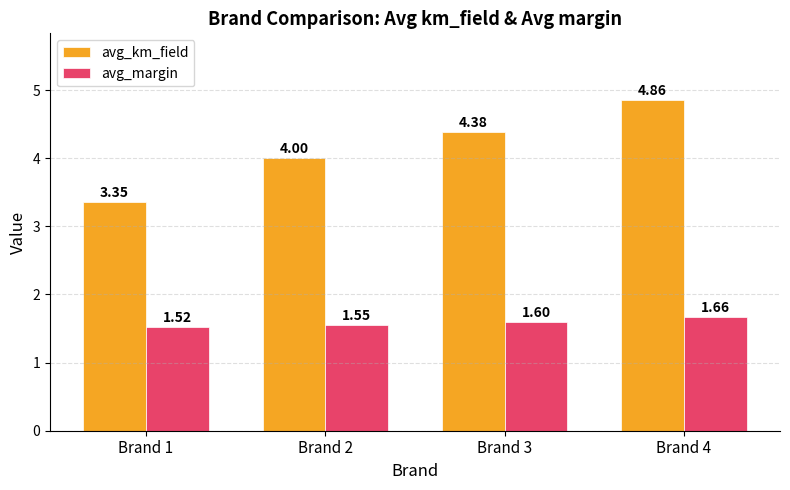

What is the sum of all avg_km_field values?

16.6